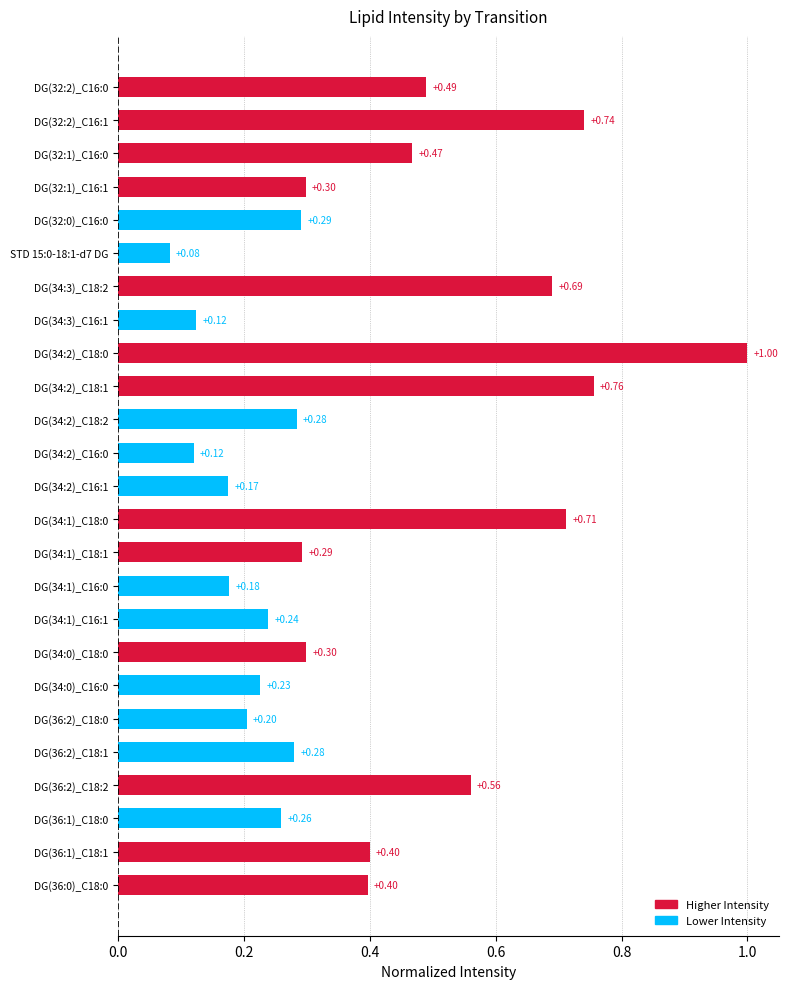

Between DG(36:2)_C18:2 and DG(36:2)_C18:1, which is larger?

DG(36:2)_C18:2